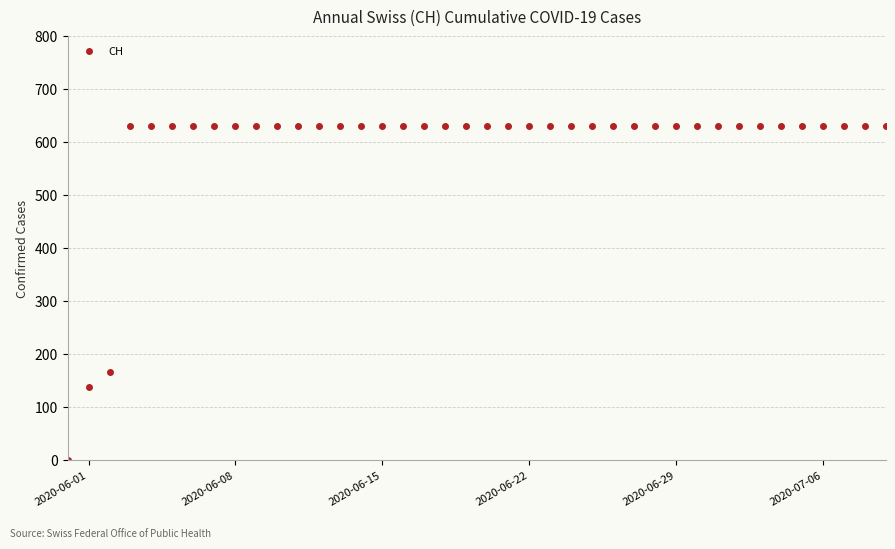

What is the greatest value displayed?

631